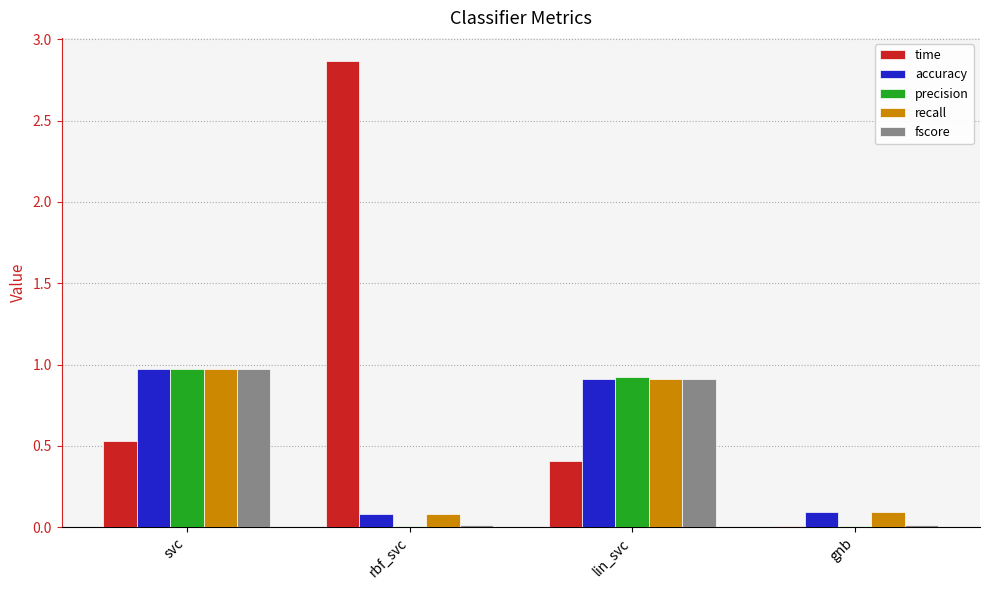

Which category has the highest value across all series?

rbf_svc